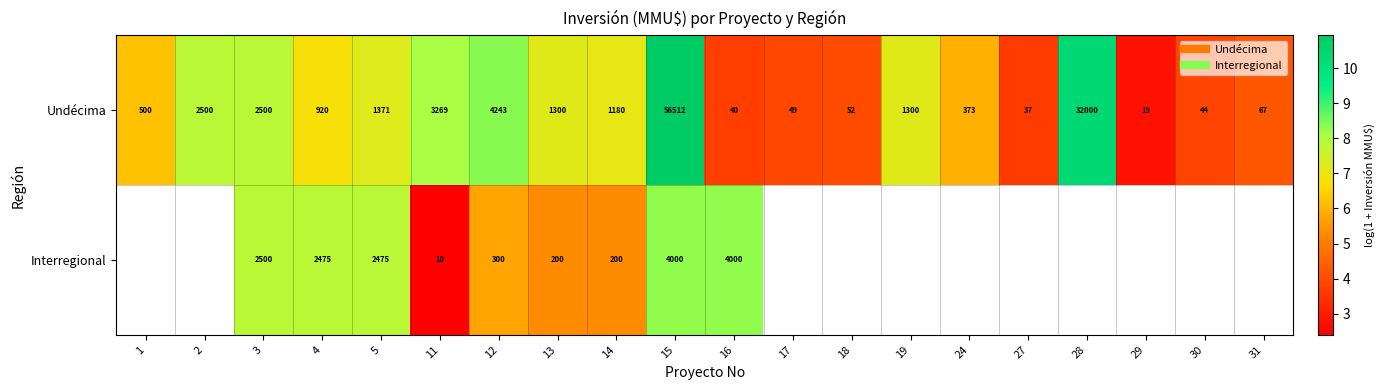

Is the value of Interregional at 17 greater than the value of Undécima at 2?

No